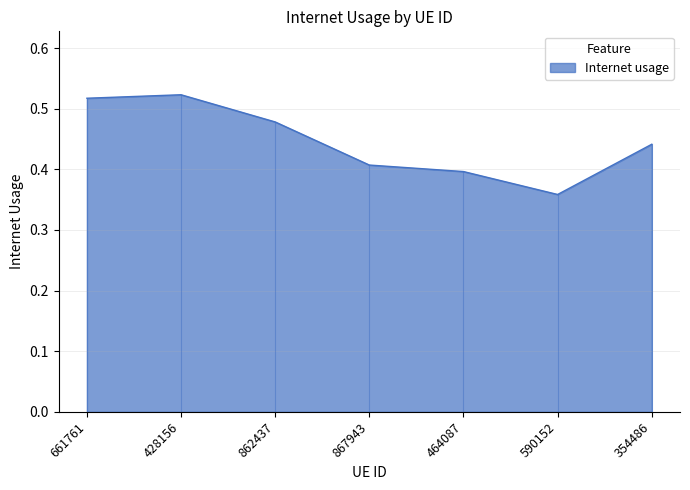

What is the sum of the values at 464087 and 862437?

0.9